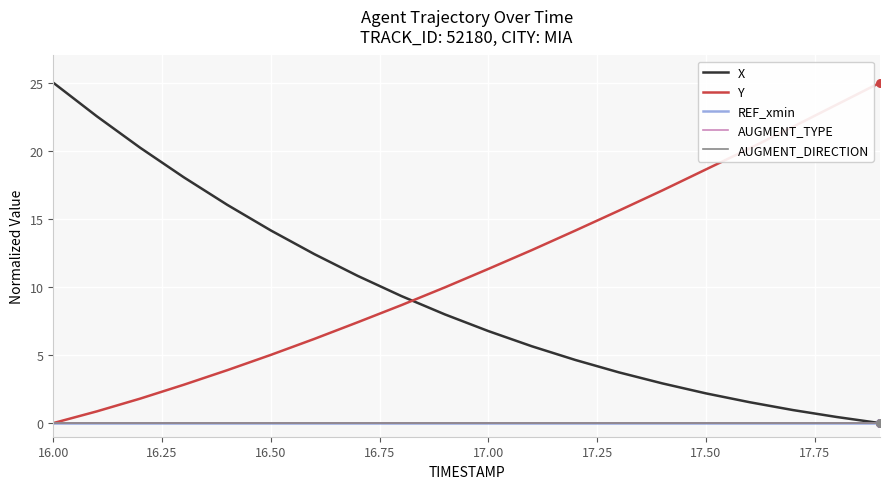

At how many categories does at least one series exceed 12?

16